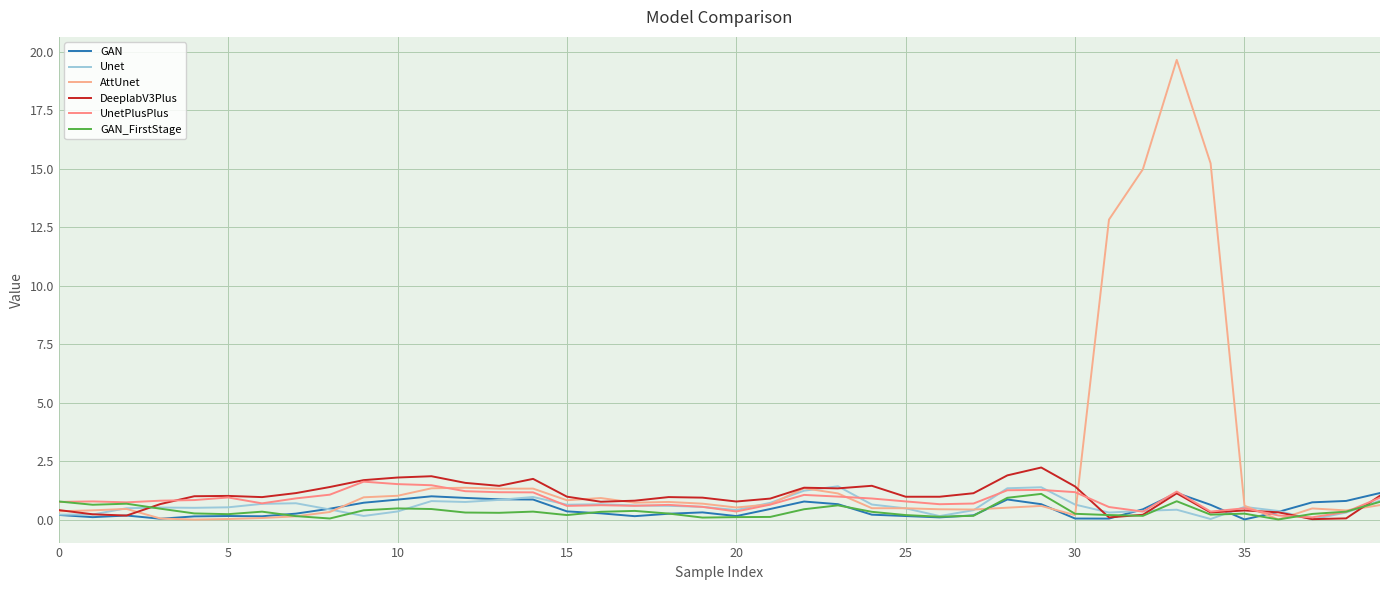

At how many categories does at least one series exceed 11?

4